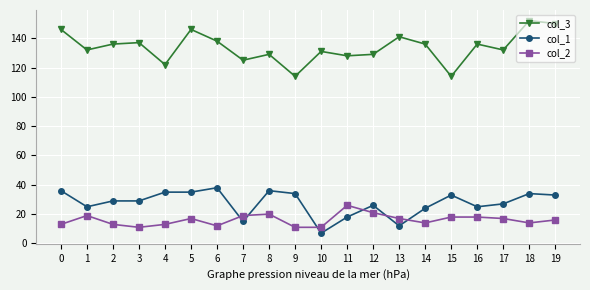

Reading left to right, extract all data points from this chart.

col_3: 0=146	1=132	2=136	3=137	4=122	5=146	6=138	7=125	8=129	9=114	10=131	11=128	12=129	13=141	14=136	15=114	16=136	17=132	18=152	19=150
col_1: 0=36	1=25	2=29	3=29	4=35	5=35	6=38	7=15	8=36	9=34	10=7	11=18	12=26	13=12	14=24	15=33	16=25	17=27	18=34	19=33
col_2: 0=13	1=19	2=13	3=11	4=13	5=17	6=12	7=19	8=20	9=11	10=11	11=26	12=21	13=17	14=14	15=18	16=18	17=17	18=14	19=16